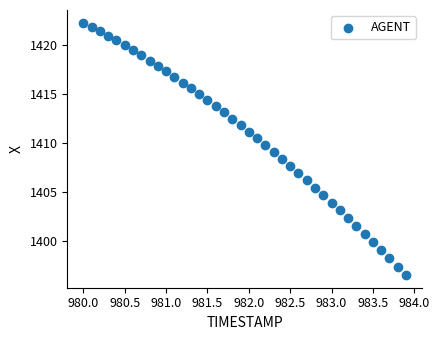

What is the range of Y values (max minus min)?

25.7